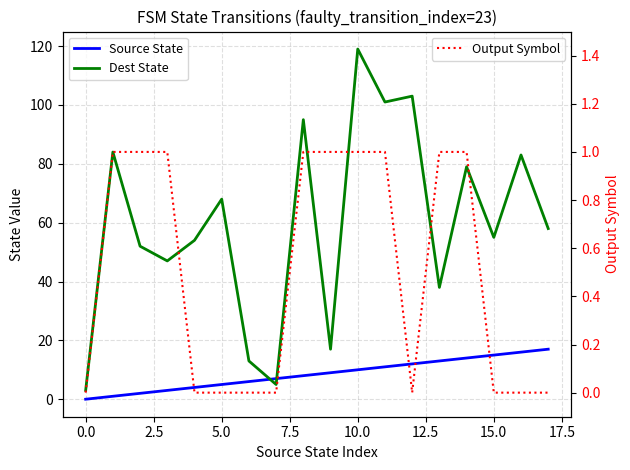

Is it true that Source State equals 10 at 10?

True